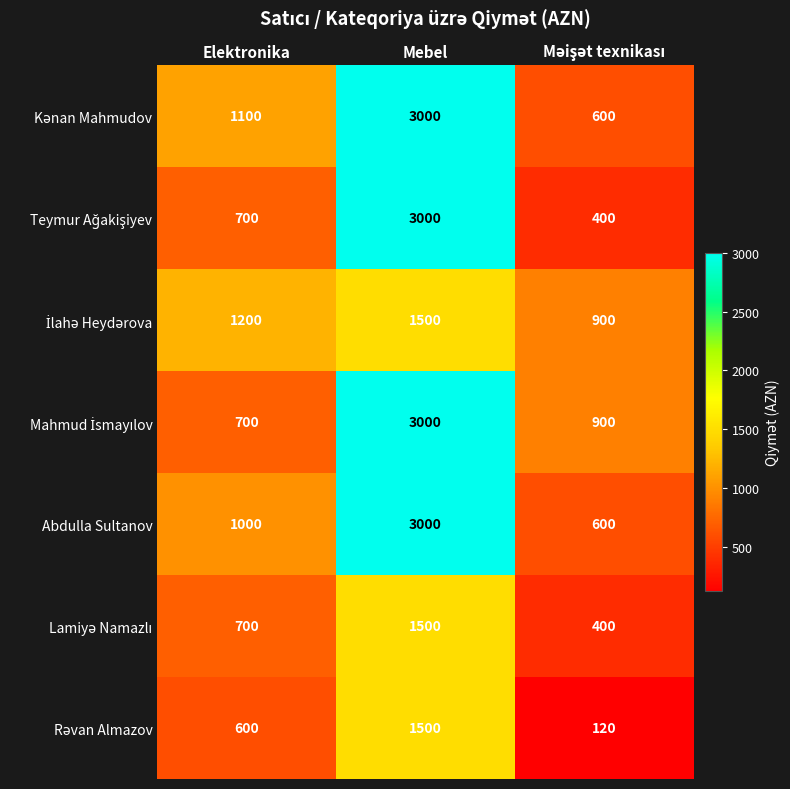

What is the greatest value displayed?

3000